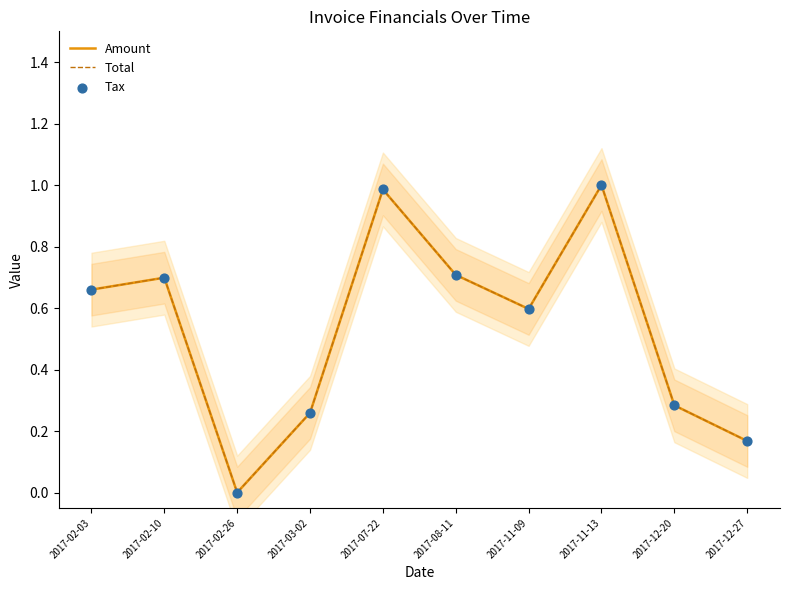

At which category is the sum across all series the highest?

2017-11-13